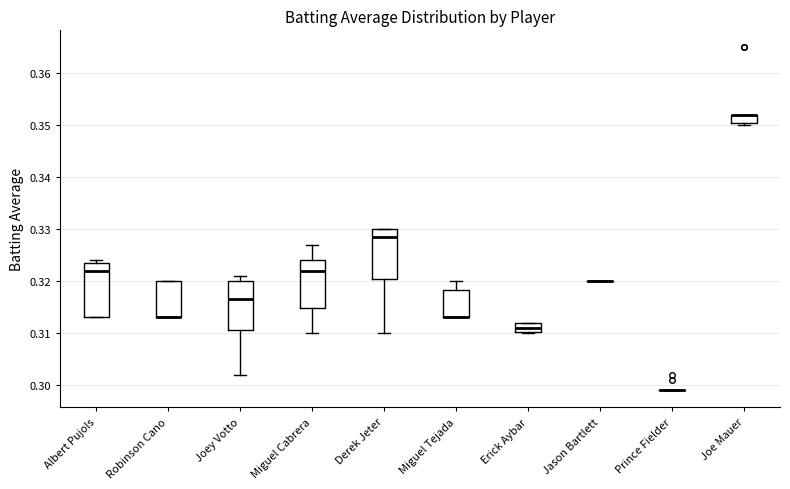

Which box is the tallest, from its lower edge to its upper edge?

Albert Pujols